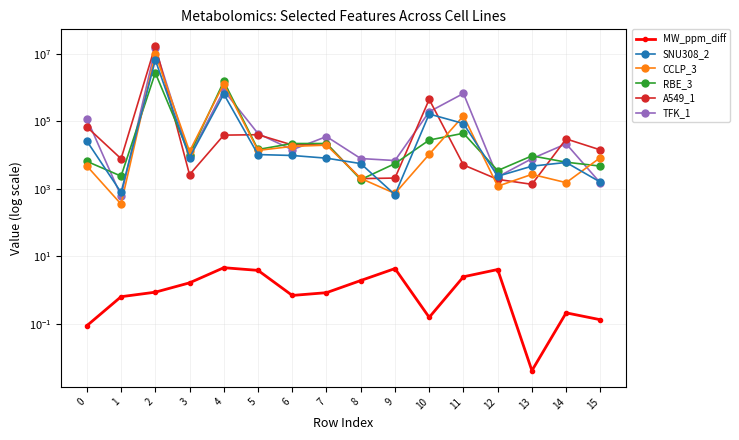

Is this an area chart (filled region under the line)?

No